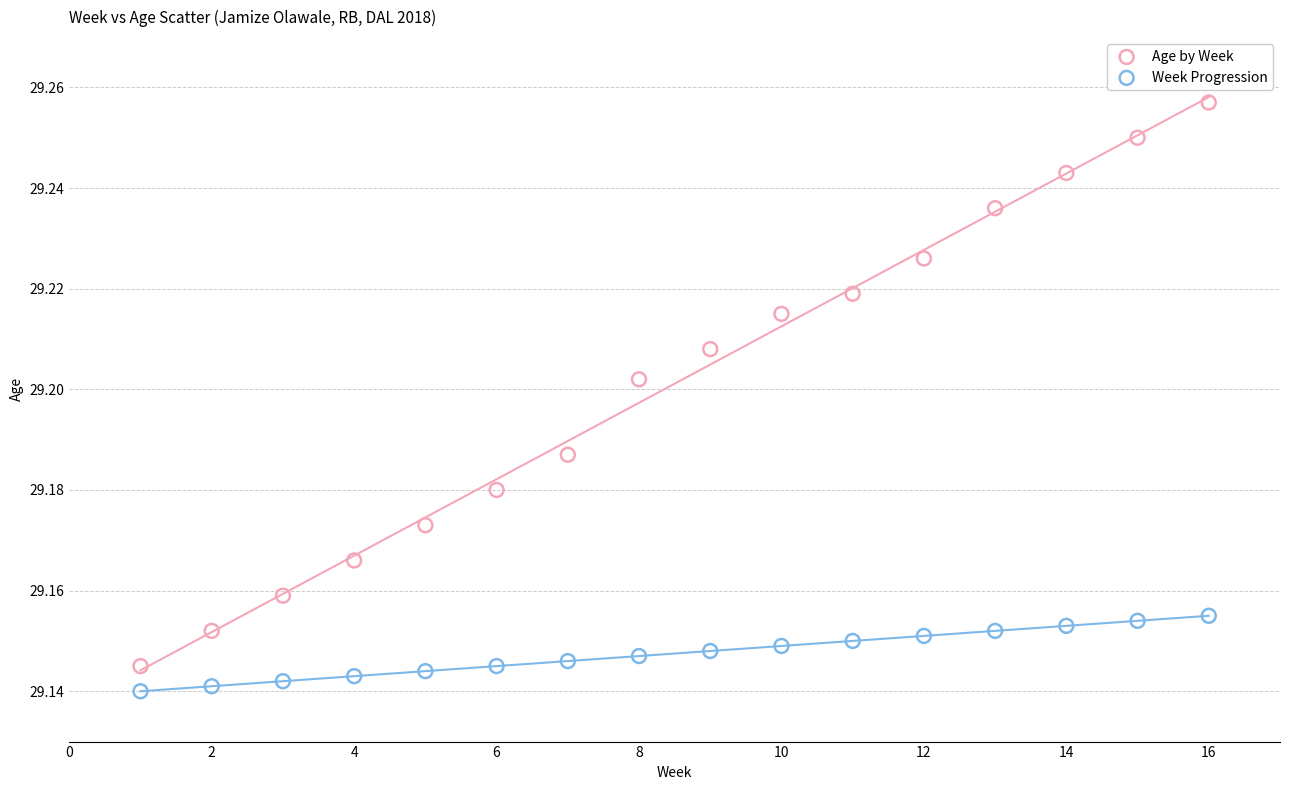

Which series has the widest spread of Y values?

Age by Week